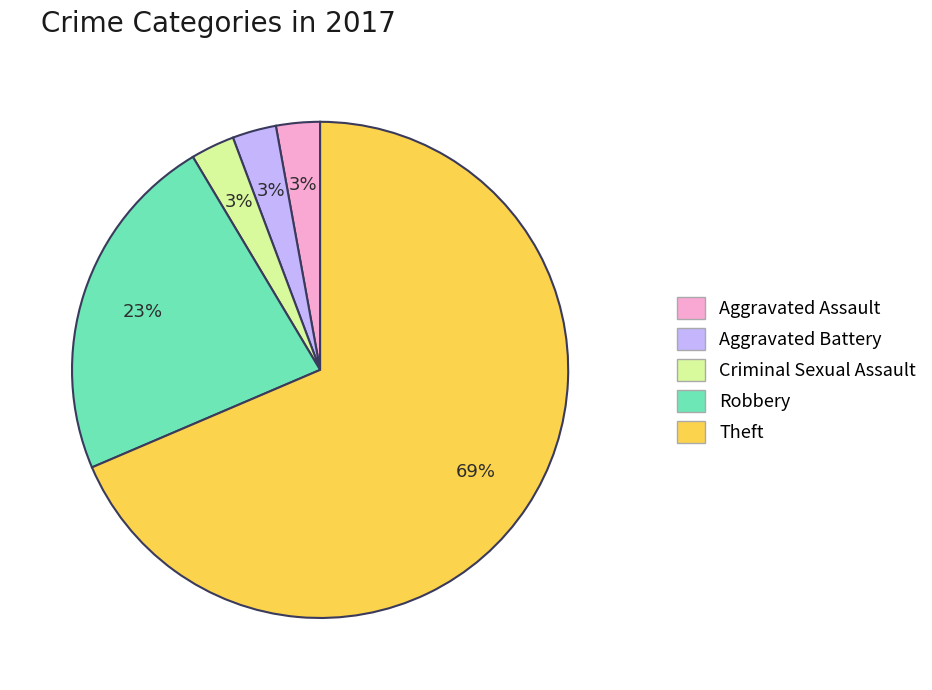

To the nearest percent, what is the average slice percentage?

20%